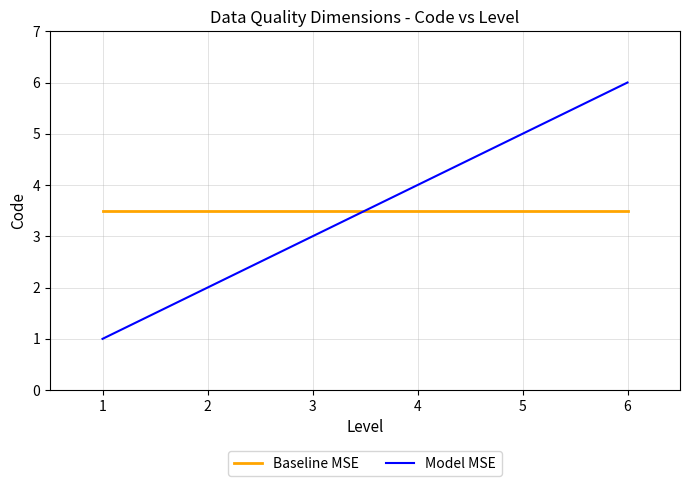

What is the total value across all series at 1?

4.5